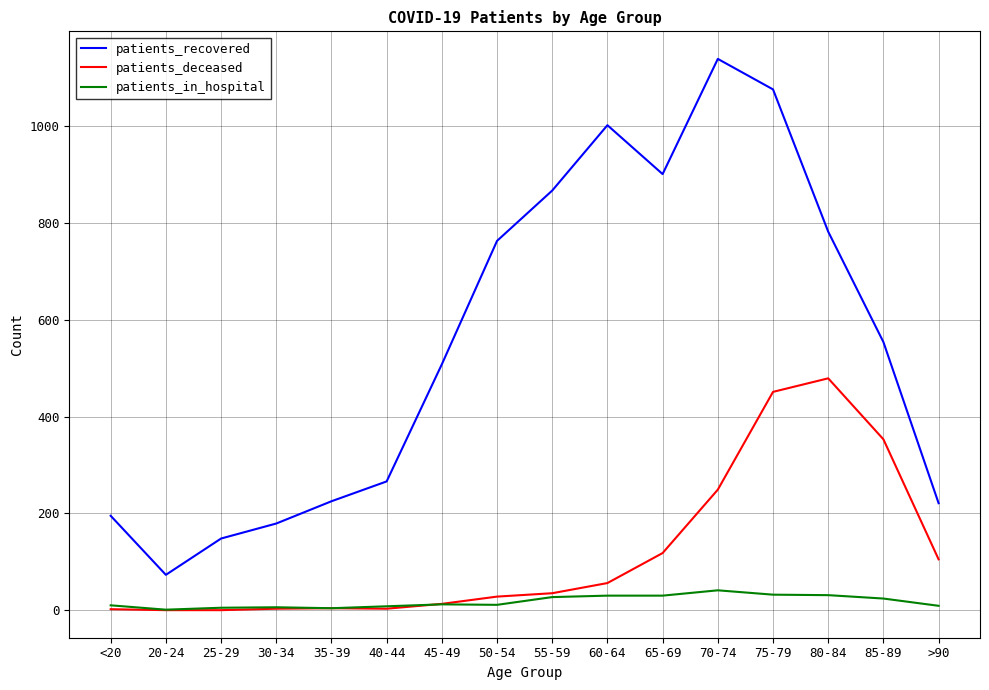

At which label does patients_recovered first exceed 554?

50-54